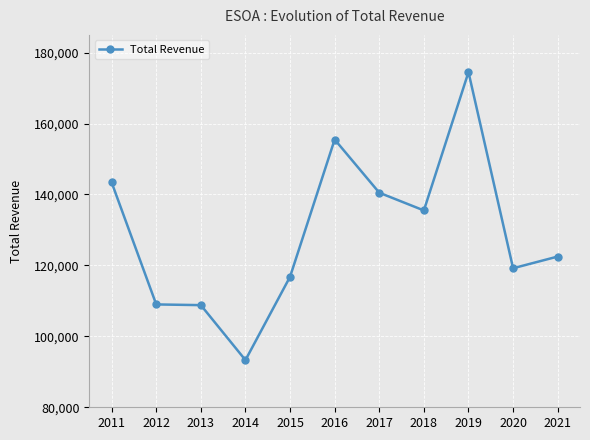

What is the change in value from 2012 to 2018?

+26500